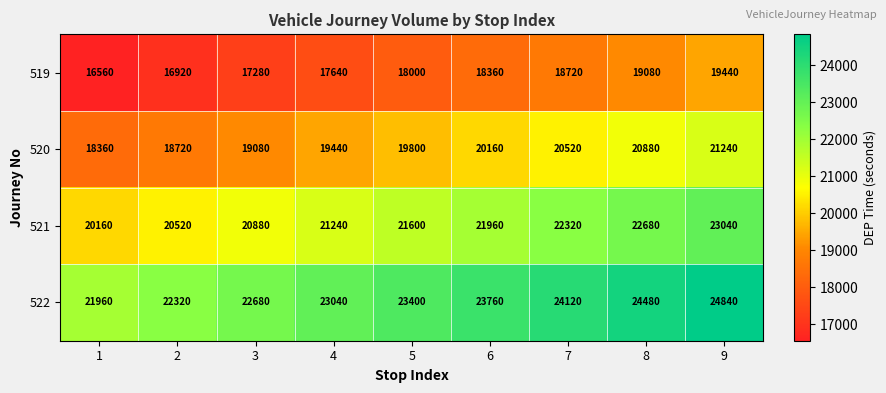

What is the approximate value of 521 at 4, to the nearest 10?

21240